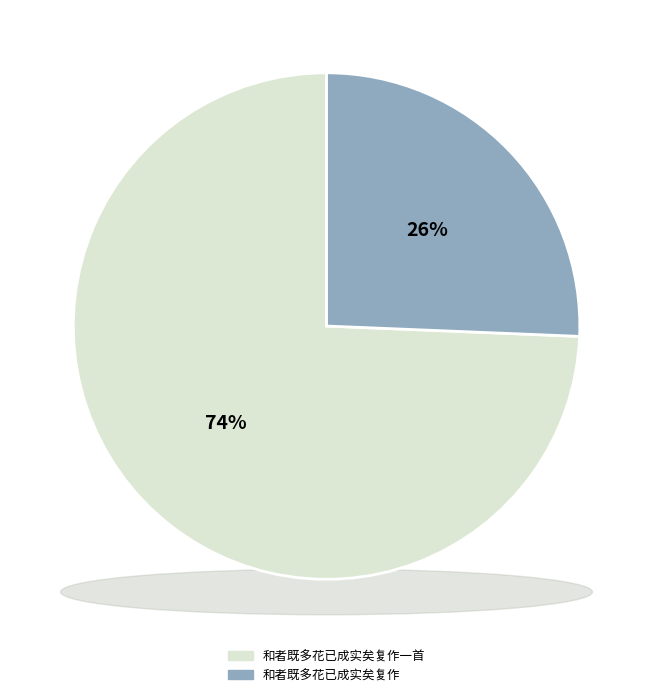

Which category has the biggest portion of the pie?

和者既多花已成实矣复作一首